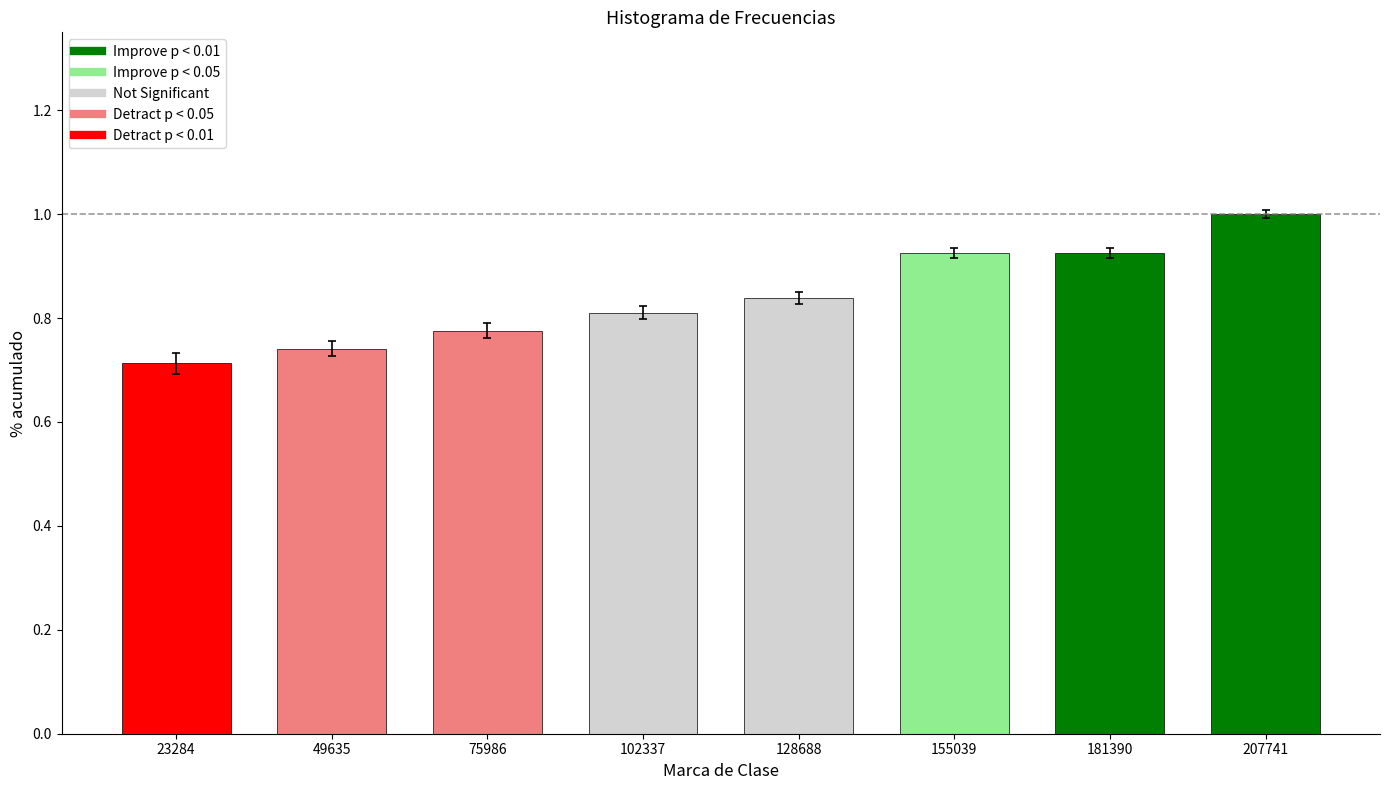

Which series has the widest spread of values?

Improve p < 0.01